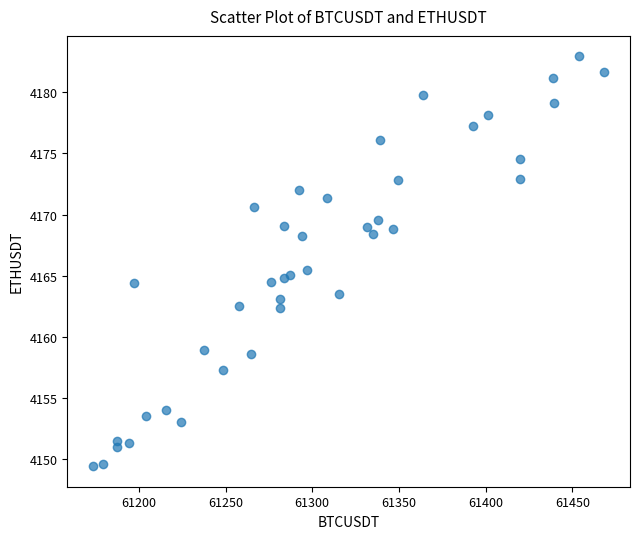

What is the range of Y values (max minus min)?

33.5